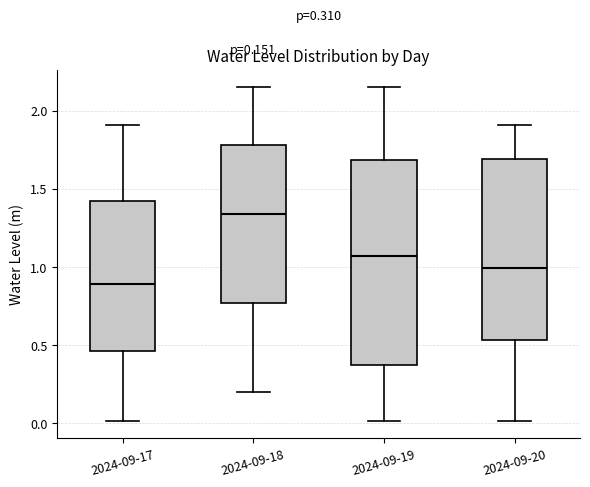

Comparing the boxes themselves (not the whiskers), which one is the tallest?

2024-09-19